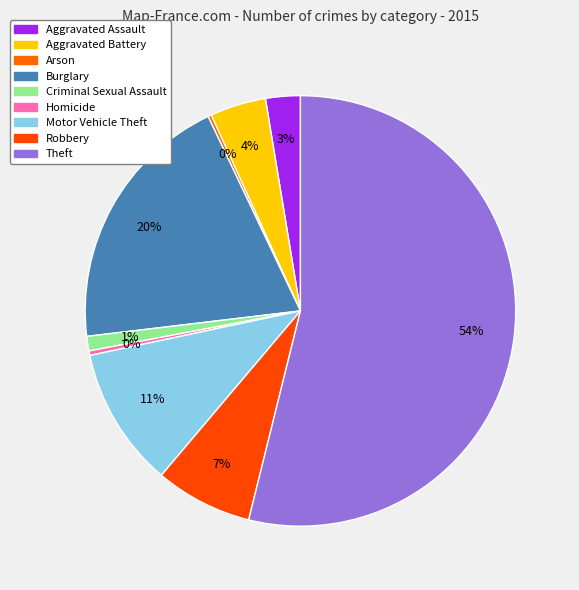

Do Aggravated Assault and Burglary together represent more than half of the pie?

No